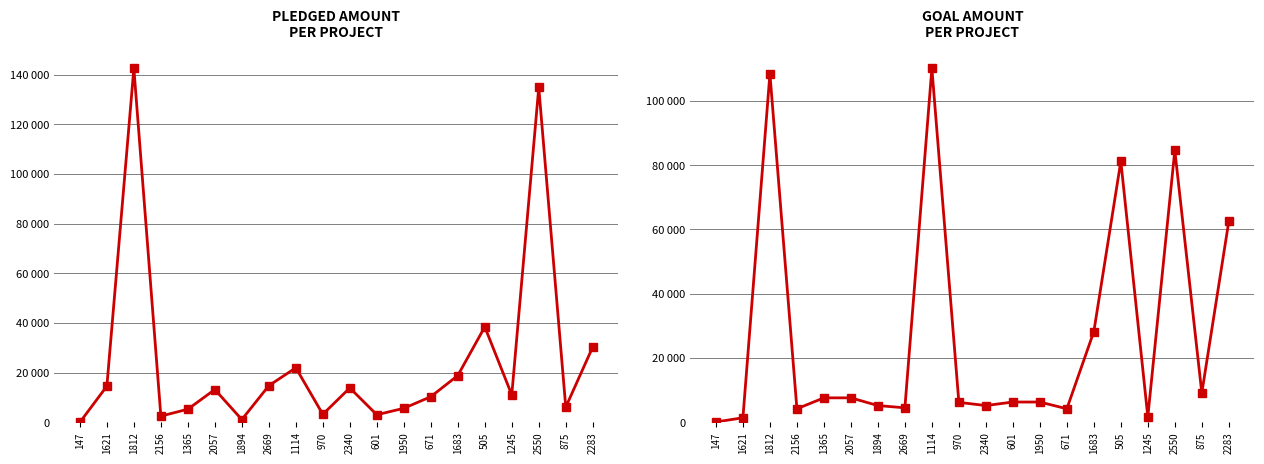

At which category does the chart reach its minimum across all series?

147